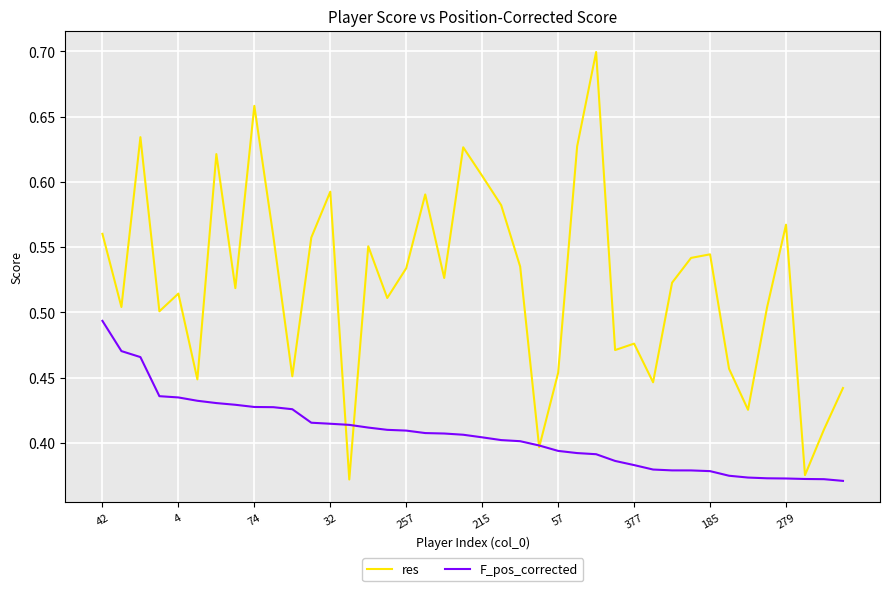

What is the difference between the maximum and minimum values in the F_pos_corrected series?

0.1